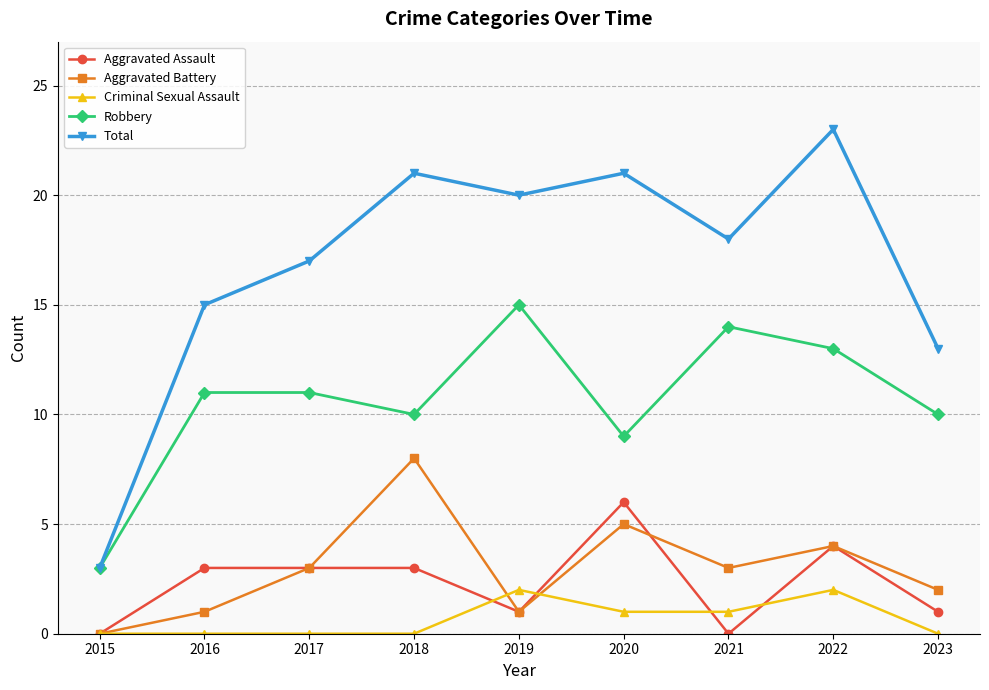

What is the difference between the maximum and minimum values in the Criminal Sexual Assault series?

2